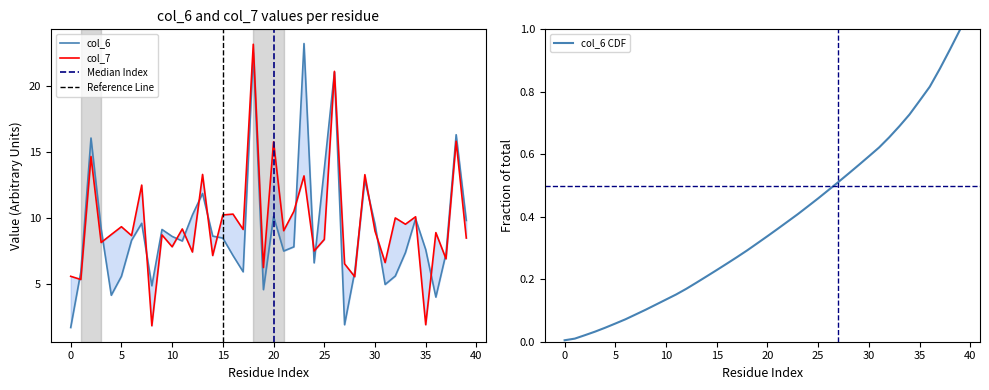

How many series are shown in this chart?

2